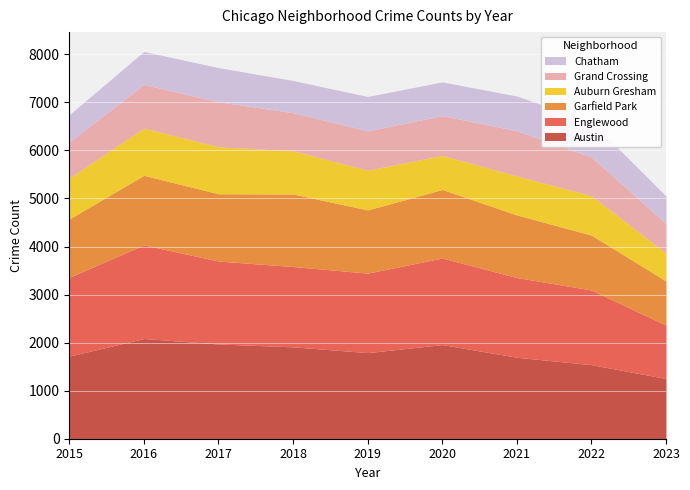

What are all the series names shown in the legend?

Chatham, Grand Crossing, Auburn Gresham, Garfield Park, Englewood, Austin